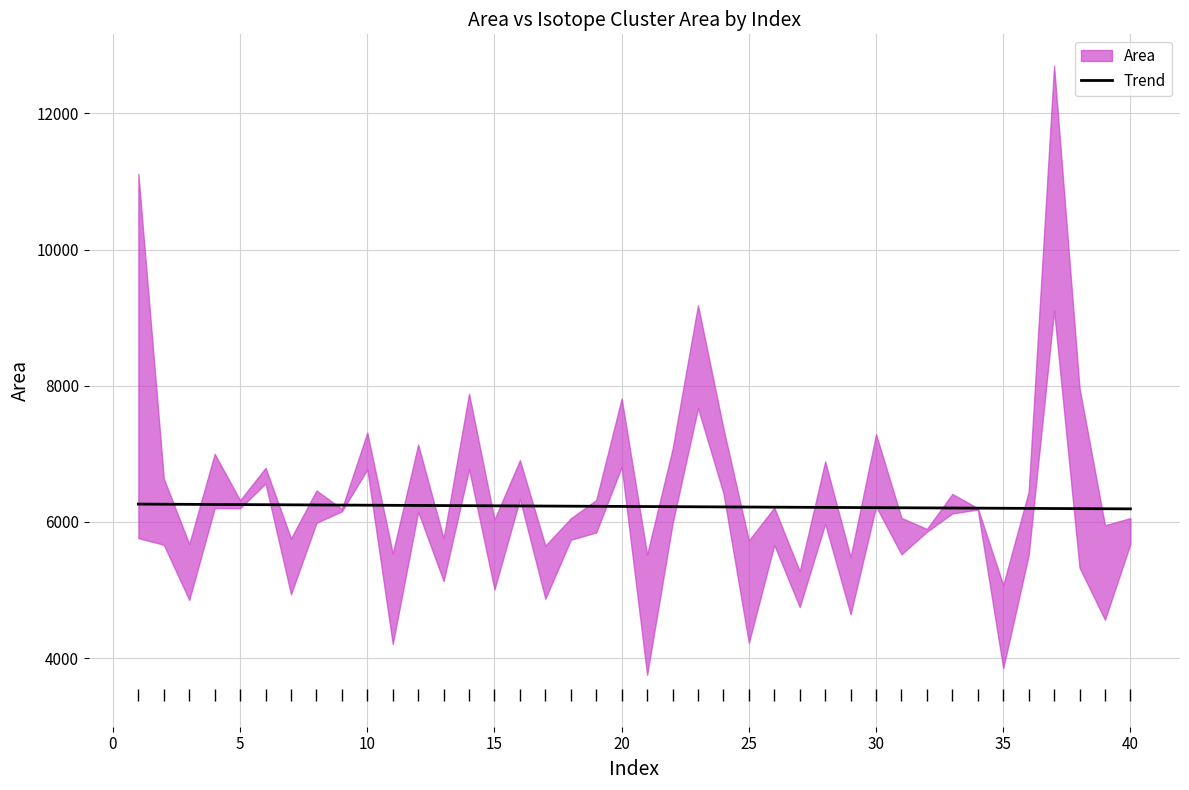

What is the maximum value for Trend?

6261.3